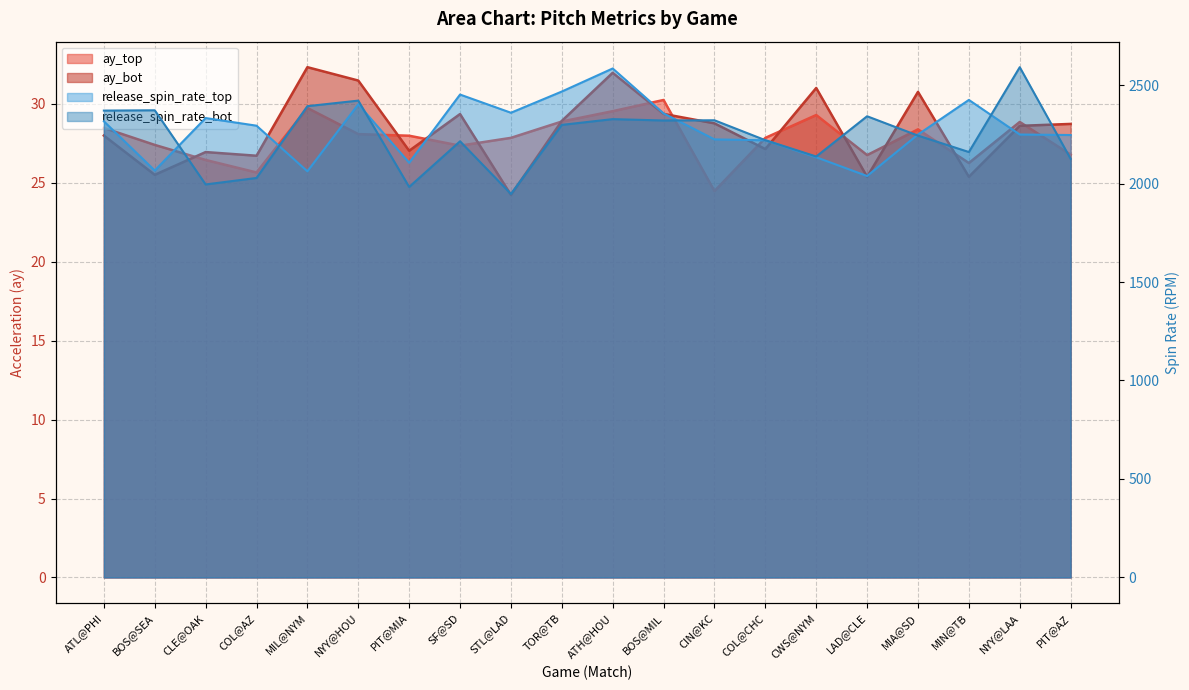

Reading left to right, transcribe all the data shown in this chart.

ay_top: ATL@PHI=28.5	BOS@SEA=27.4	CLE@OAK=26.4	COL@AZ=25.7	MIL@NYM=29.7	NYY@HOU=28.1	PIT@MIA=28.0	SF@SD=27.4	STL@LAD=27.8	TOR@TB=28.9	ATH@HOU=29.5	BOS@MIL=30.2	CIN@KC=24.5	COL@CHC=27.8	CWS@NYM=29.3	LAD@CLE=26.8	MIA@SD=28.4	MIN@TB=26.3	NYY@LAA=28.9	PIT@AZ=26.8
ay_bot: ATL@PHI=28.0	BOS@SEA=25.5	CLE@OAK=27.0	COL@AZ=26.7	MIL@NYM=32.3	NYY@HOU=31.5	PIT@MIA=27.0	SF@SD=29.4	STL@LAD=24.2	TOR@TB=28.9	ATH@HOU=32.0	BOS@MIL=29.4	CIN@KC=28.8	COL@CHC=27.1	CWS@NYM=31.0	LAD@CLE=25.4	MIA@SD=30.8	MIN@TB=25.4	NYY@LAA=28.6	PIT@AZ=28.7
release_spin_rate_top: ATL@PHI=2316.0	BOS@SEA=2066.1	CLE@OAK=2332.5	COL@AZ=2293.7	MIL@NYM=2062.0	NYY@HOU=2402.3	PIT@MIA=2105.6	SF@SD=2451.8	STL@LAD=2359.4	TOR@TB=2467.1	ATH@HOU=2584.1	BOS@MIL=2356.0	CIN@KC=2224.1	COL@CHC=2219.6	CWS@NYM=2133.4	LAD@CLE=2038.1	MIA@SD=2248.9	MIN@TB=2424.5	NYY@LAA=2248.8	PIT@AZ=2246.3
release_spin_rate_bot: ATL@PHI=2370.4	BOS@SEA=2371.9	CLE@OAK=1995.4	COL@AZ=2028.3	MIL@NYM=2392.9	NYY@HOU=2421.0	PIT@MIA=1982.6	SF@SD=2214.5	STL@LAD=1947.3	TOR@TB=2297.8	ATH@HOU=2327.0	BOS@MIL=2320.1	CIN@KC=2321.2	COL@CHC=2220.0	CWS@NYM=2137.2	LAD@CLE=2341.6	MIA@SD=2243.3	MIN@TB=2160.0	NYY@LAA=2590.7	PIT@AZ=2125.3